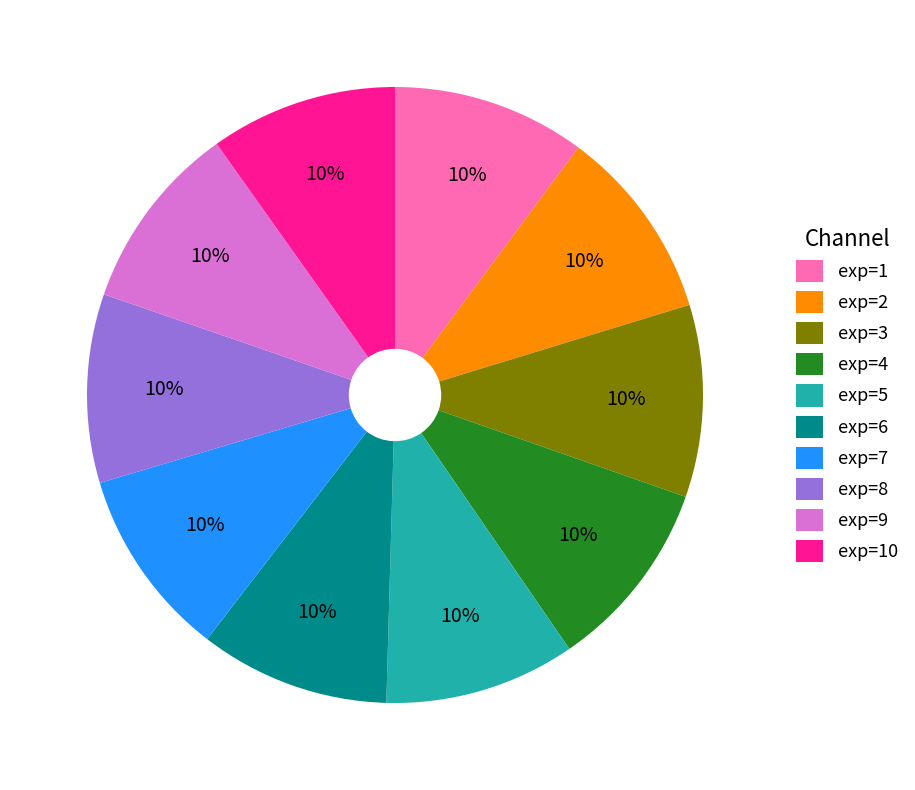

Does exp=6 account for over 50% of the chart?

No